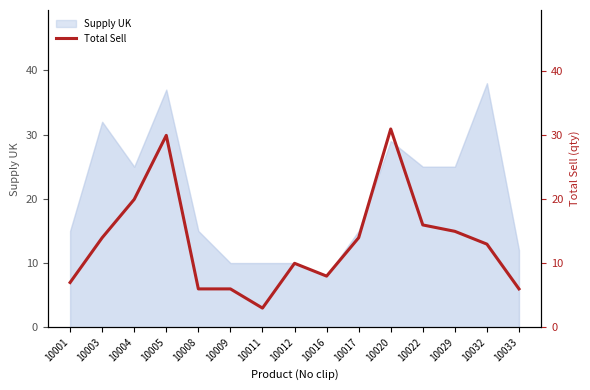

Reading left to right, what are all the values shown in this chart?

10001=7	10003=14	10004=20	10005=30	10008=6	10009=6	10011=3	10012=10	10016=8	10017=14	10020=31	10022=16	10029=15	10032=13	10033=6